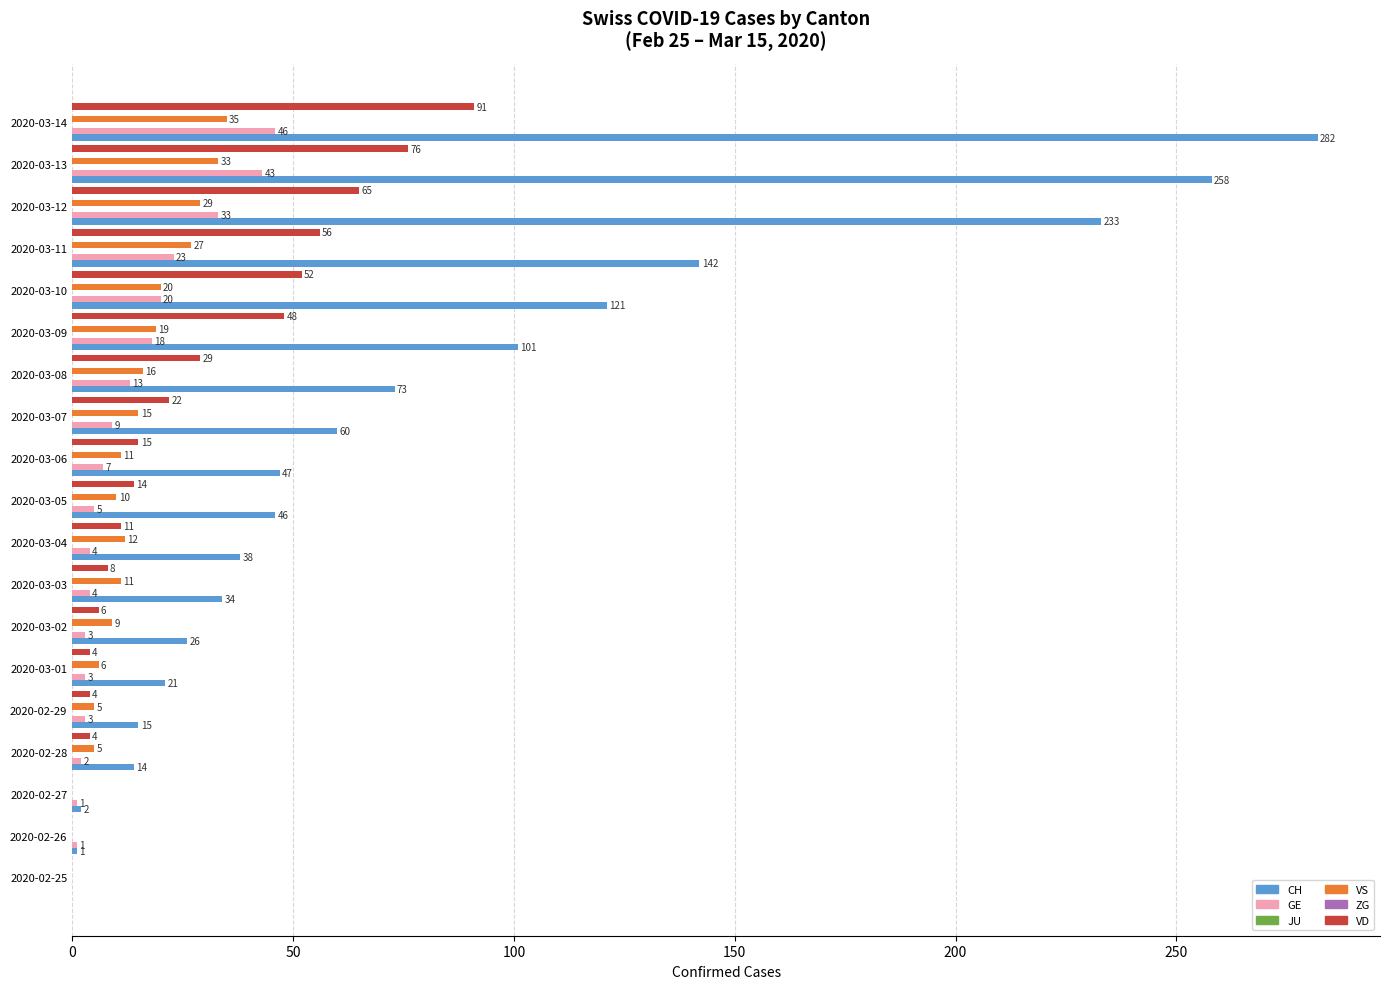

What is the greatest value displayed?

282.0